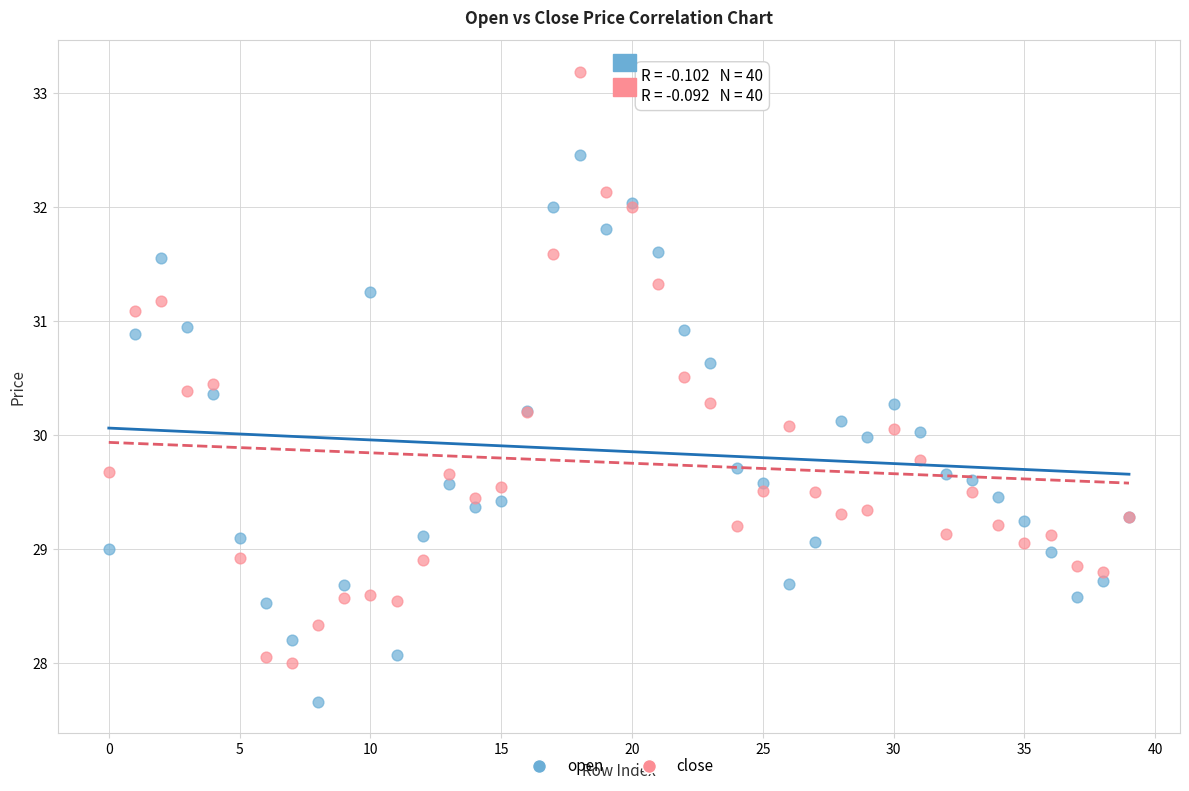

Which series has the largest Y range (max minus min)?

close